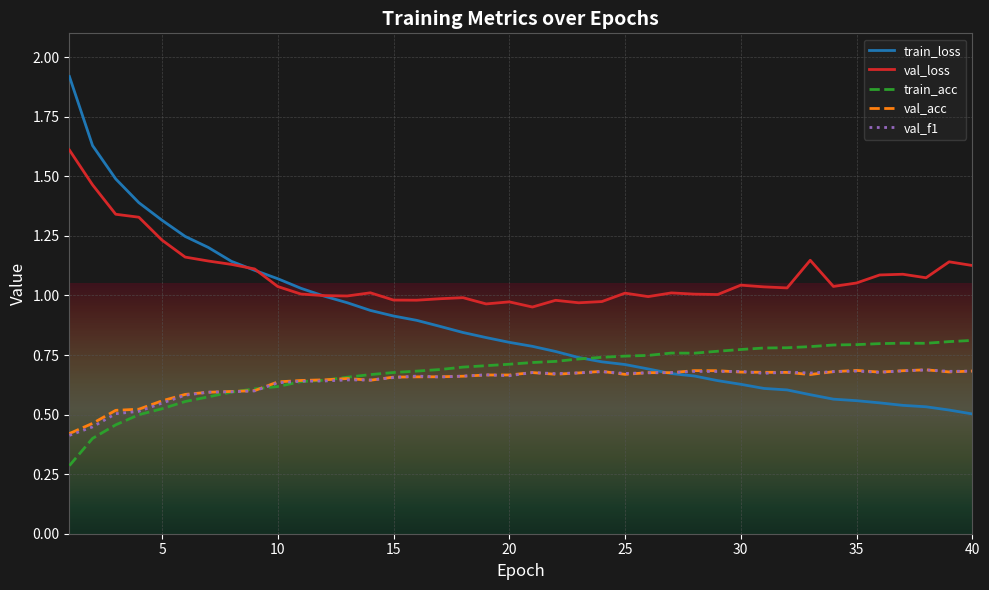

Which series has the largest range (max minus min)?

train_loss